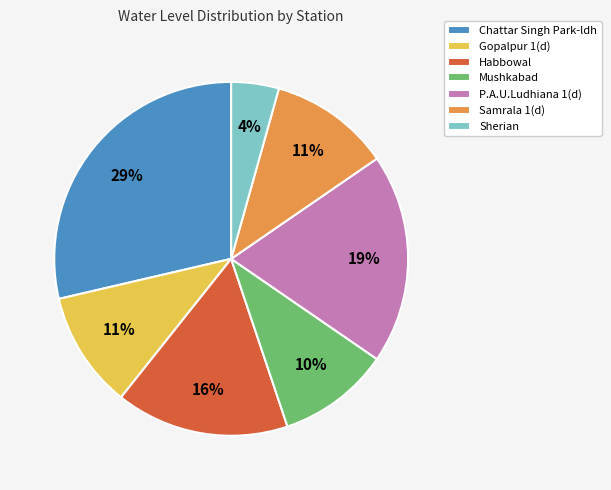

Which slice is the smallest?

Sherian